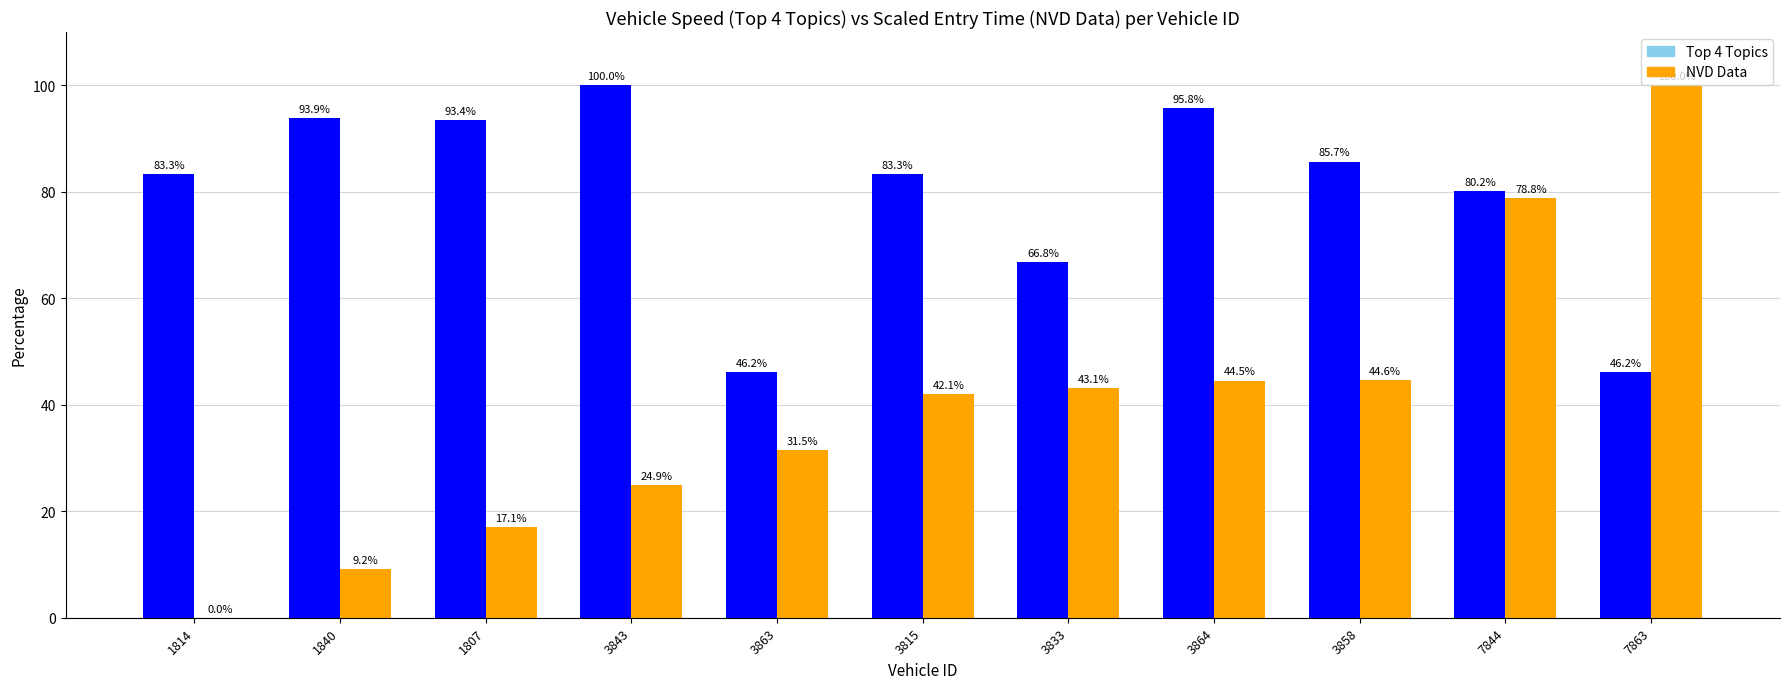

True or false: Top 4 Topics has a value of 46.2 at 3863.

True